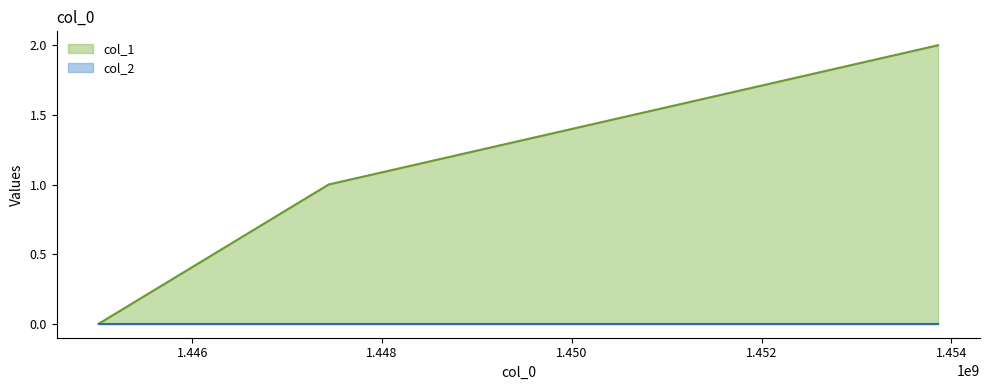

What is the change in value from 1447437894 to 1453860311?

+1